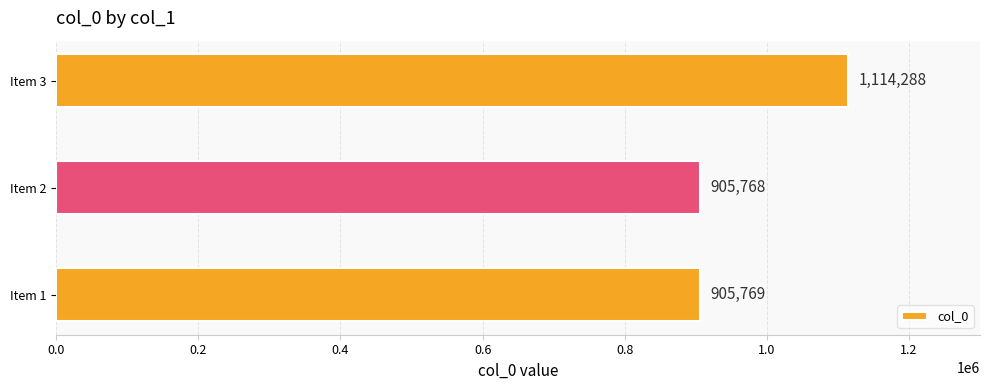

Where is the data nearest to the value 1010028?

Item 1